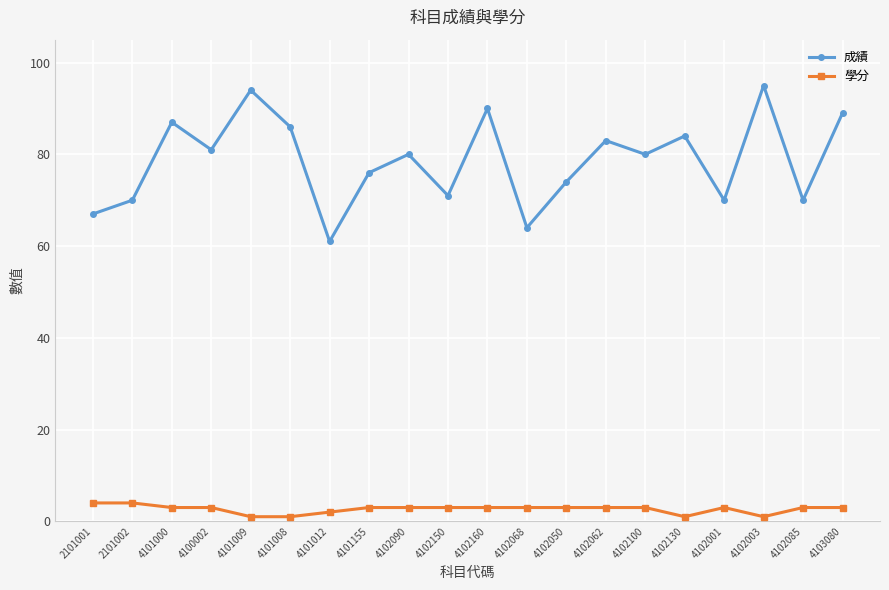

List the series in order of their overall mean, lowest first.

學分, 成績